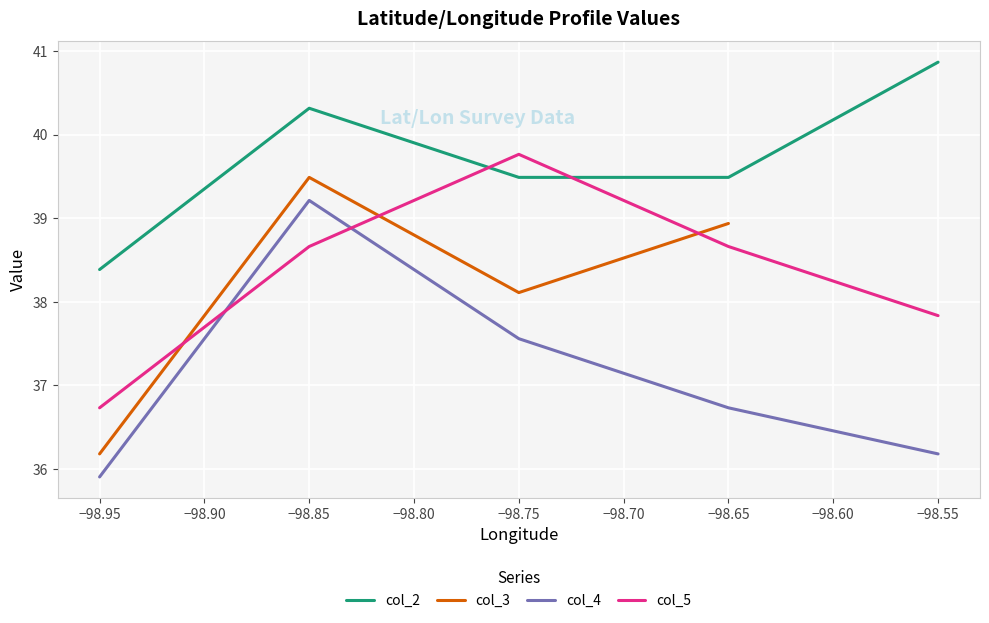

What is the difference between the second highest and minimum values in the col_2 series?

1.9